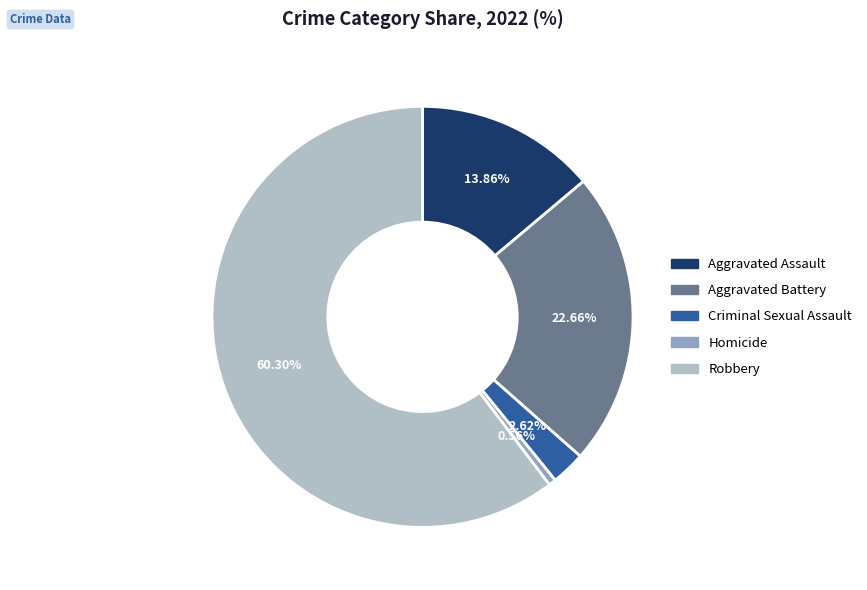

What is the ratio of the value at Robbery to the value at Aggravated Battery?

2.7